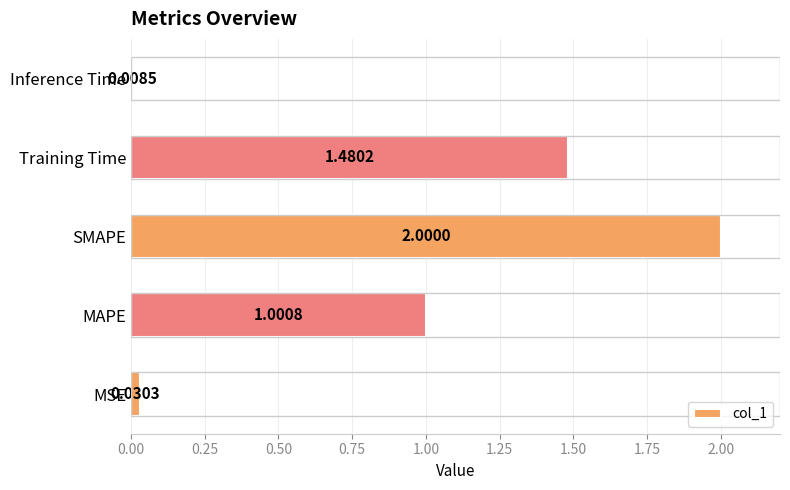

What is the sum of all values?

4.5